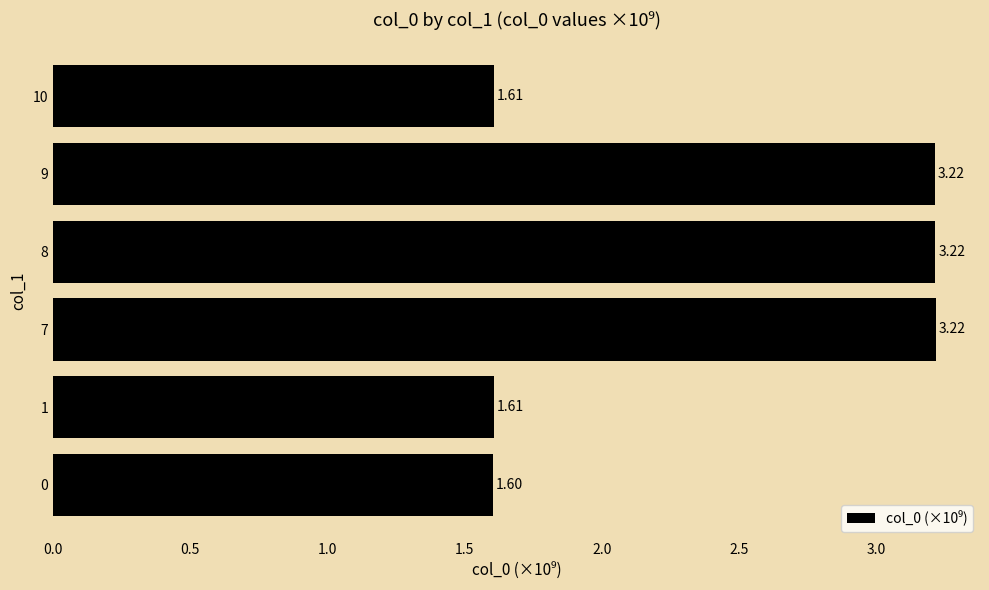

What is the difference between the maximum and minimum values?

1.6